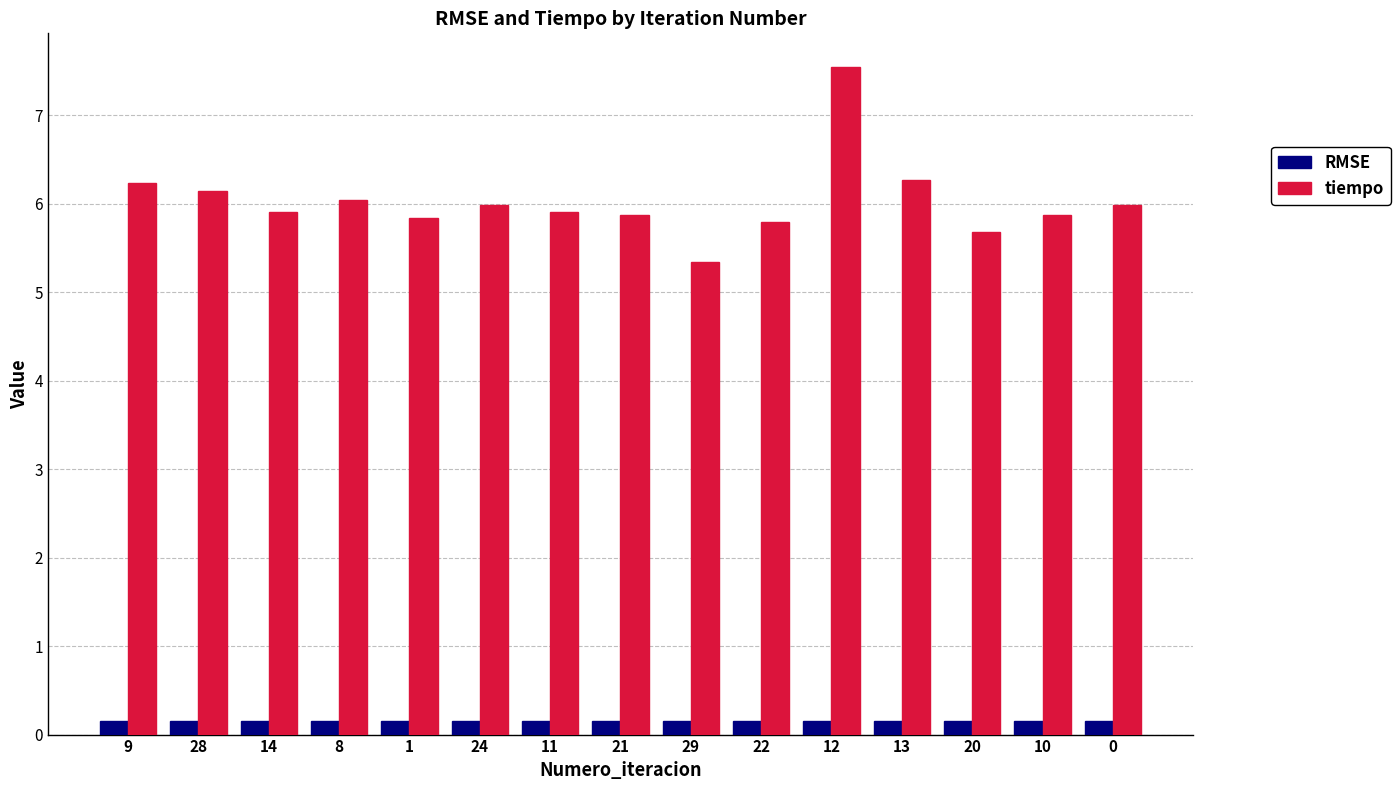

How many data points does each series have?

15